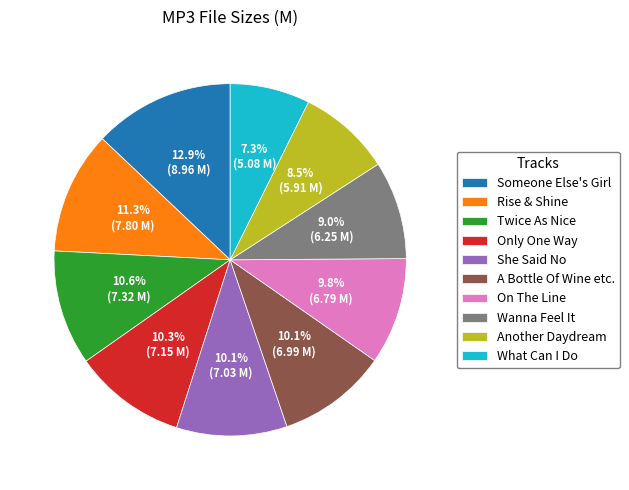

What is the smallest slice in the pie chart?

What Can I Do